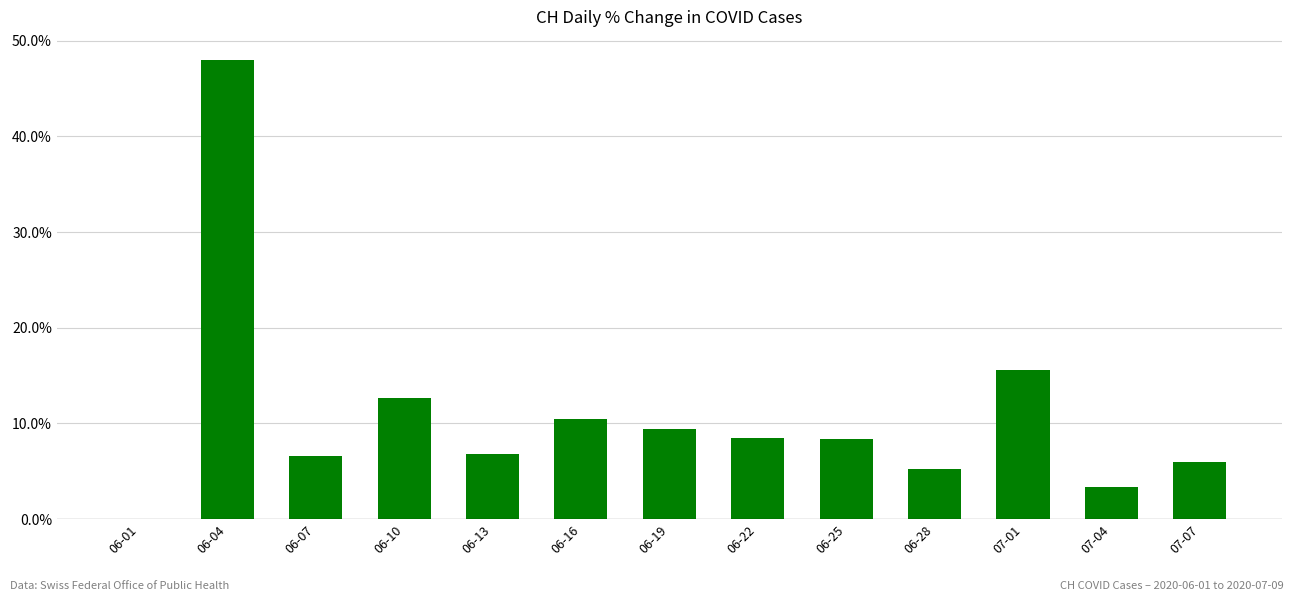

Where is the data nearest to the value 24?

07-01